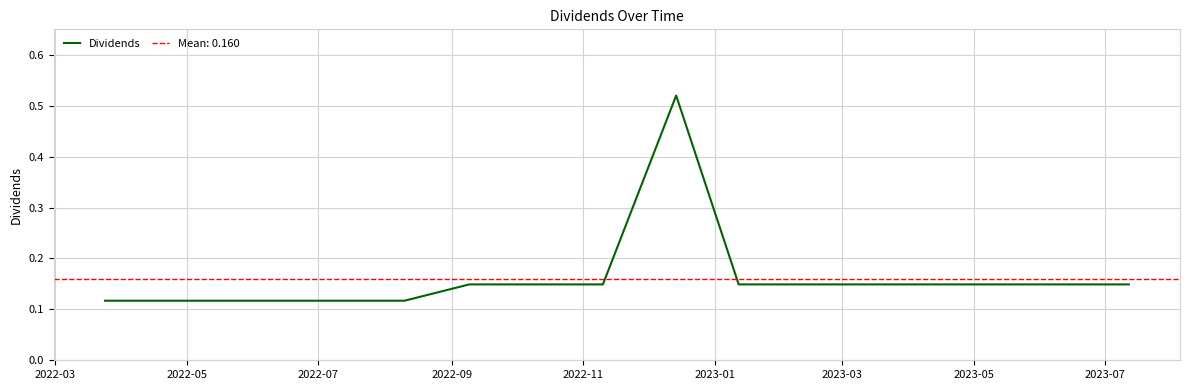

Reading left to right, list all the values displayed in this chart.

0.1	0.1	0.1	0.1	0.1	0.1	0.1	0.1	0.1	0.5	0.1	0.1	0.1	0.1	0.1	0.1	0.1